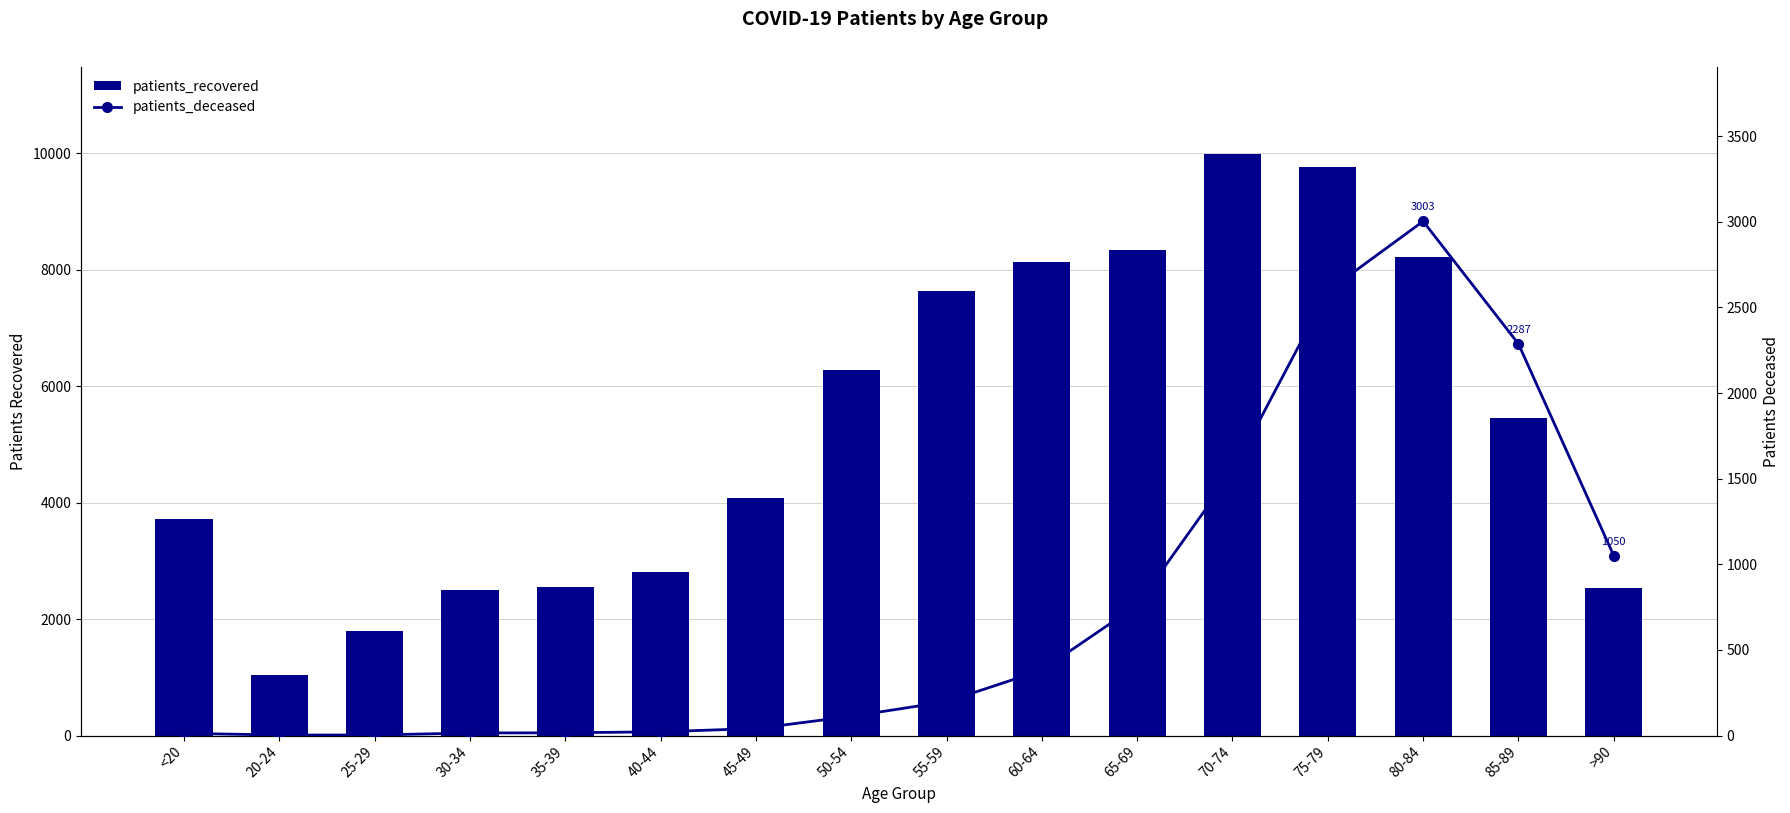

Between <20 and 75-79, which series saw the biggest shift?

patients_recovered